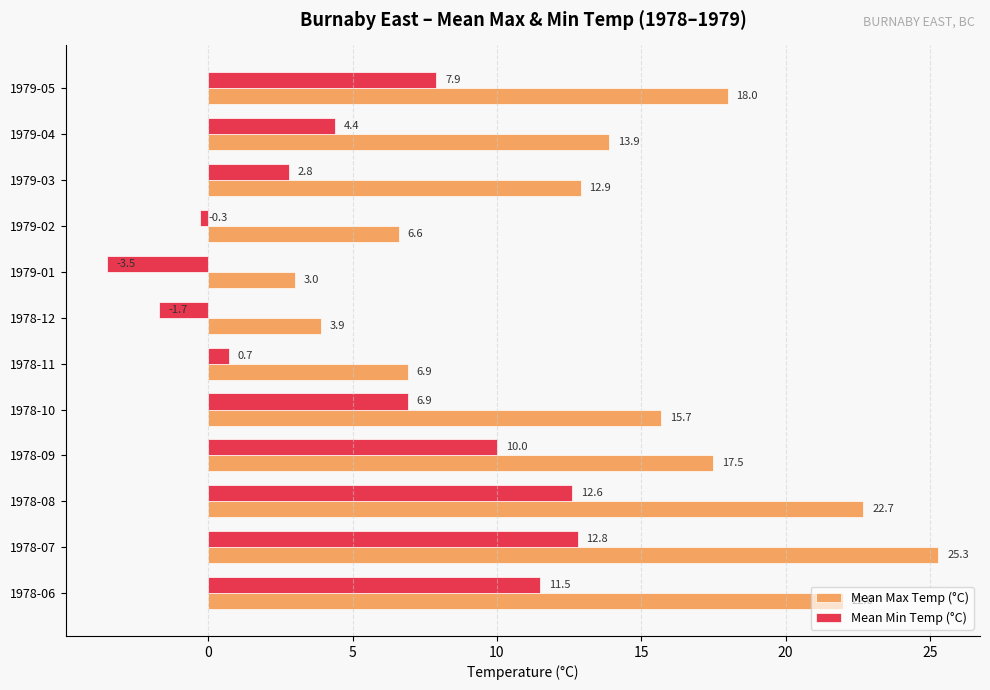

Where is Mean Min Temp (°C) nearest to the value 4?

1979-04